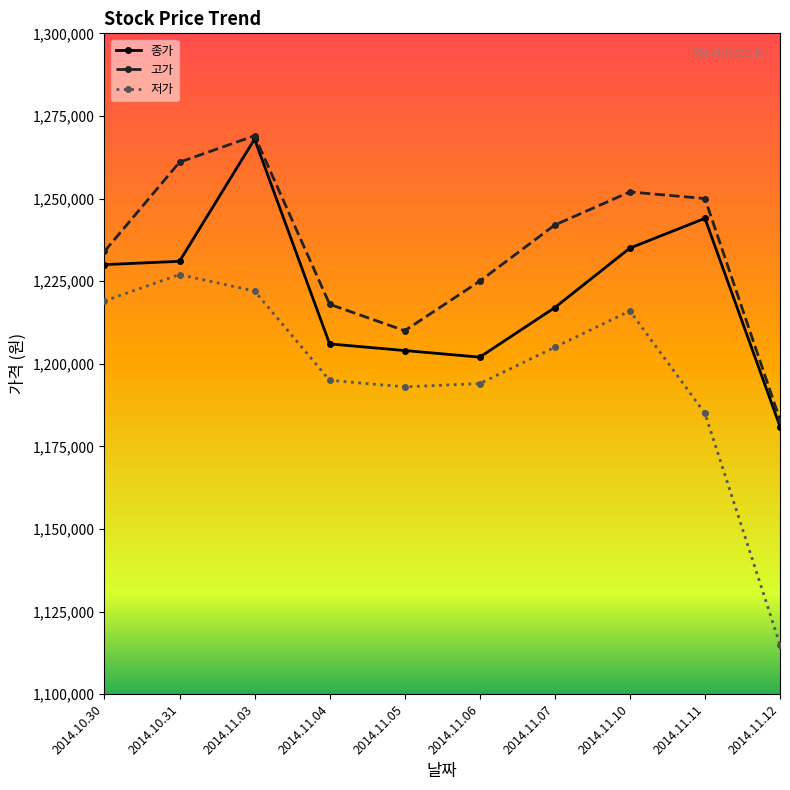

Reading left to right, transcribe all the data shown in this chart.

종가: 1230000	1231000	1268000	1206000	1204000	1202000	1217000	1235000	1244000	1181000
고가: 1234000	1261000	1269000	1218000	1210000	1225000	1242000	1252000	1250000	1183000
저가: 1219000	1227000	1222000	1195000	1193000	1194000	1205000	1216000	1185000	1115000